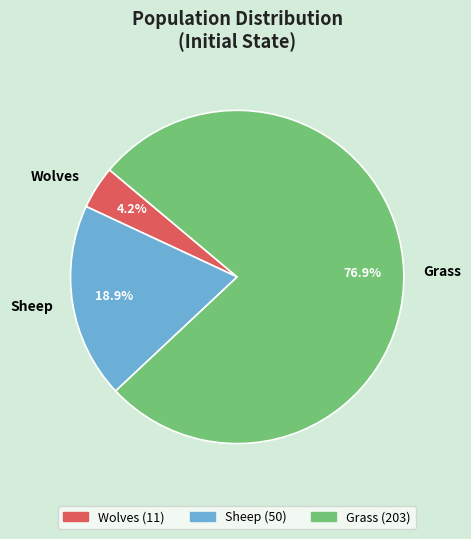

How many segments does this pie chart have?

3